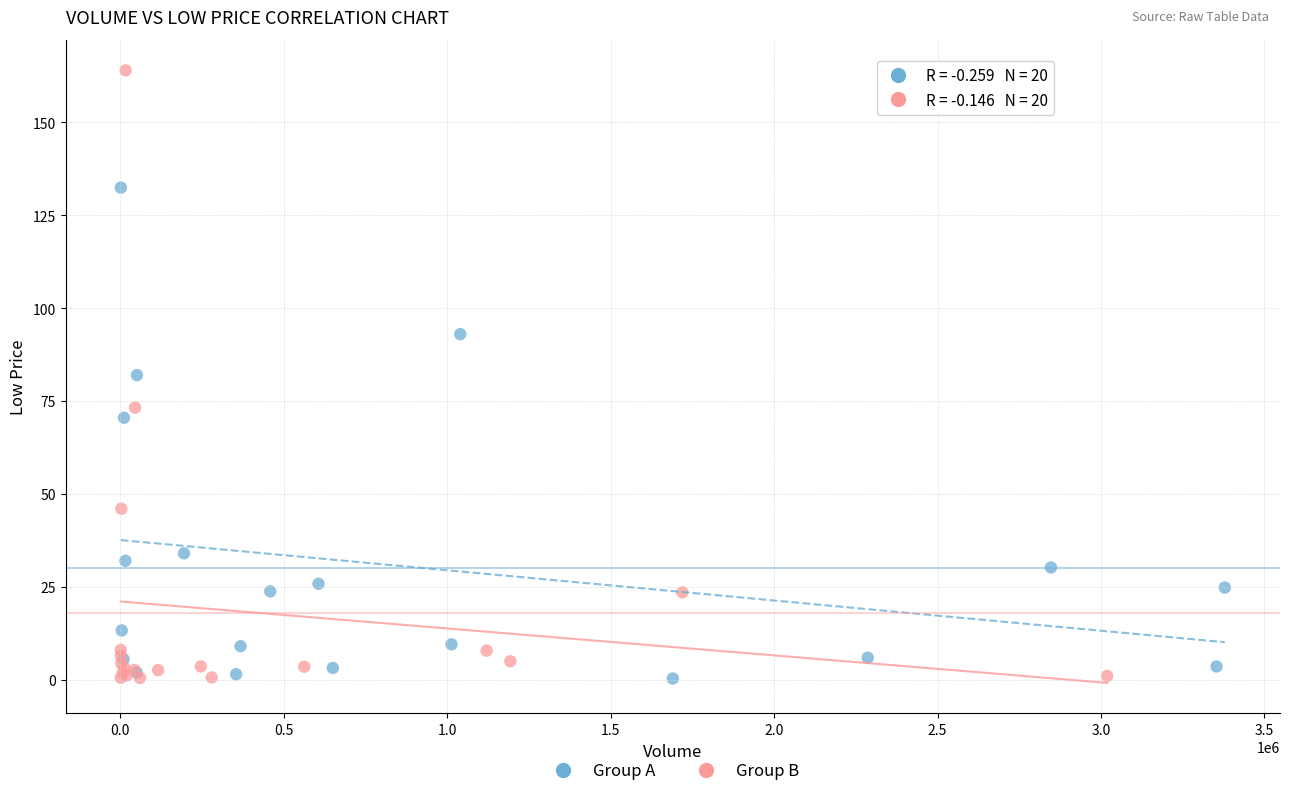

Which series contains the highest Y value?

Group B